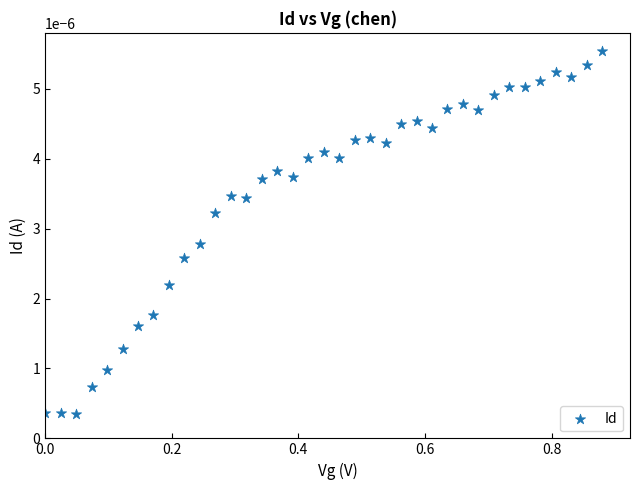

What is the range of X values (max minus min)?

0.9